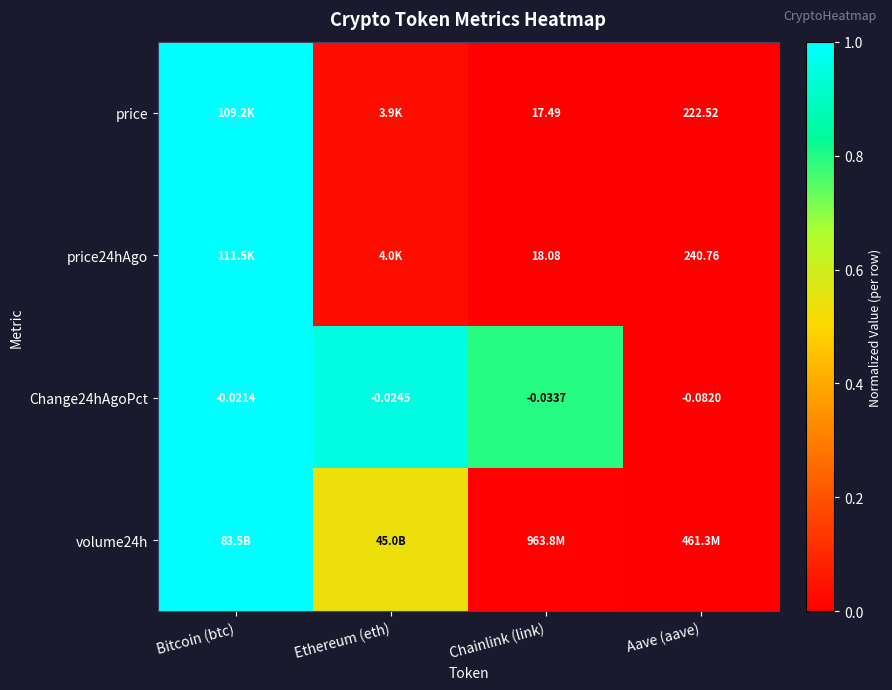

At which label is price24hAgo closest to 0?

Chainlink (link)